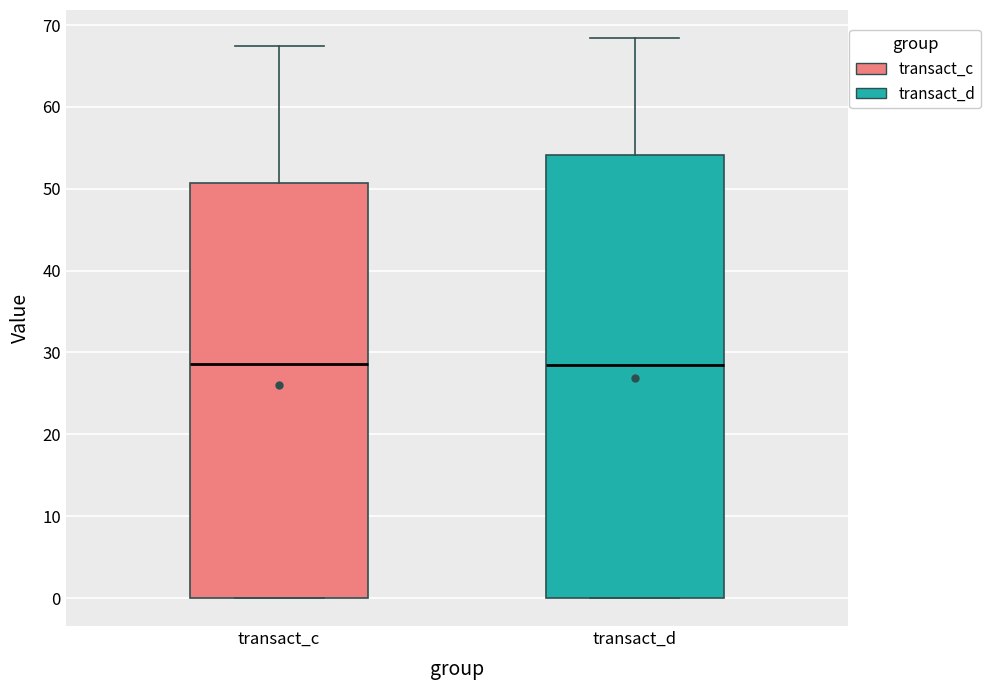

Reading left to right, read every box against the y-axis: the position of its median line, the range the box covers, and the ends of its whiskers. The values are not printed on the chart, so give them approximately, as read against the axis.

transact_c: median 29, box 0 to 51, whiskers 0 to 67
transact_d: median 28, box 0 to 54, whiskers 0 to 68